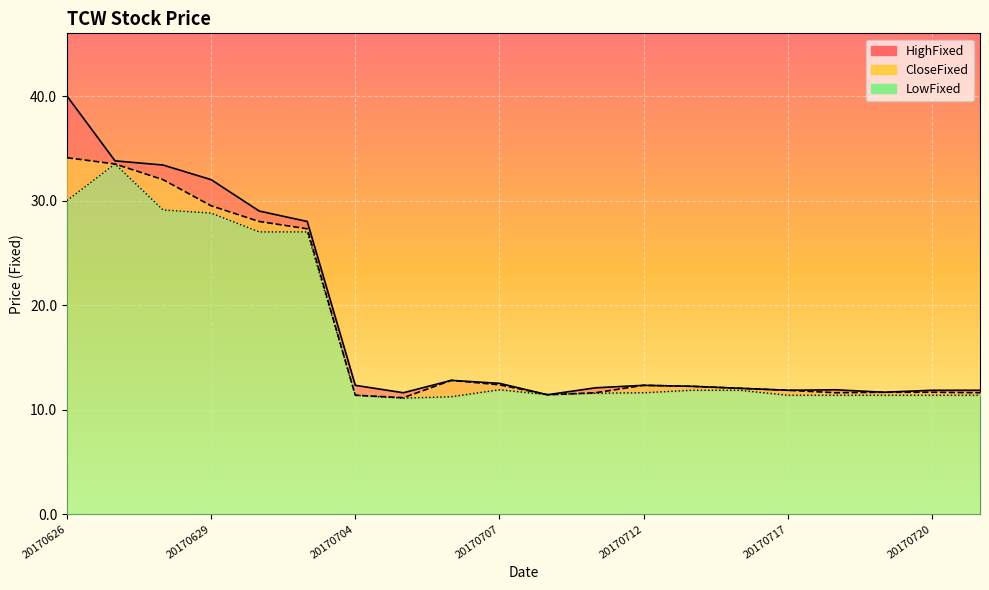

What is the value of the CloseFixed point at the 4th from the left?

29.5